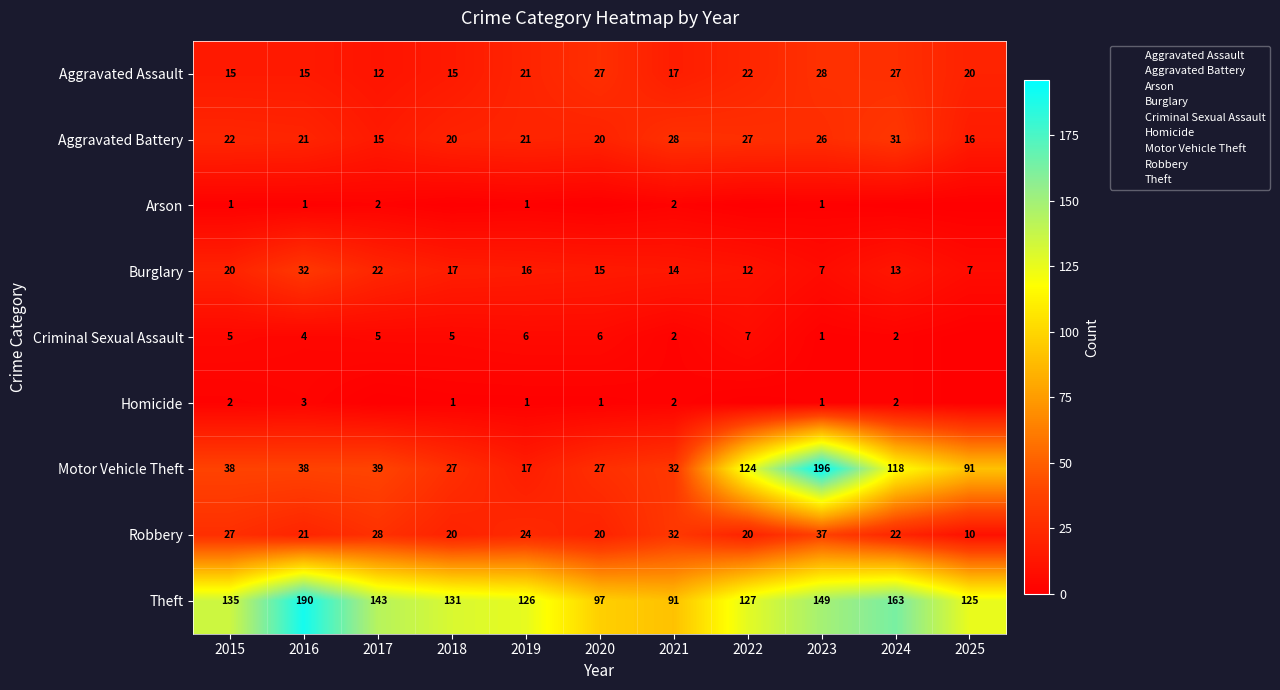

At which category is the sum across all series the highest?

2023